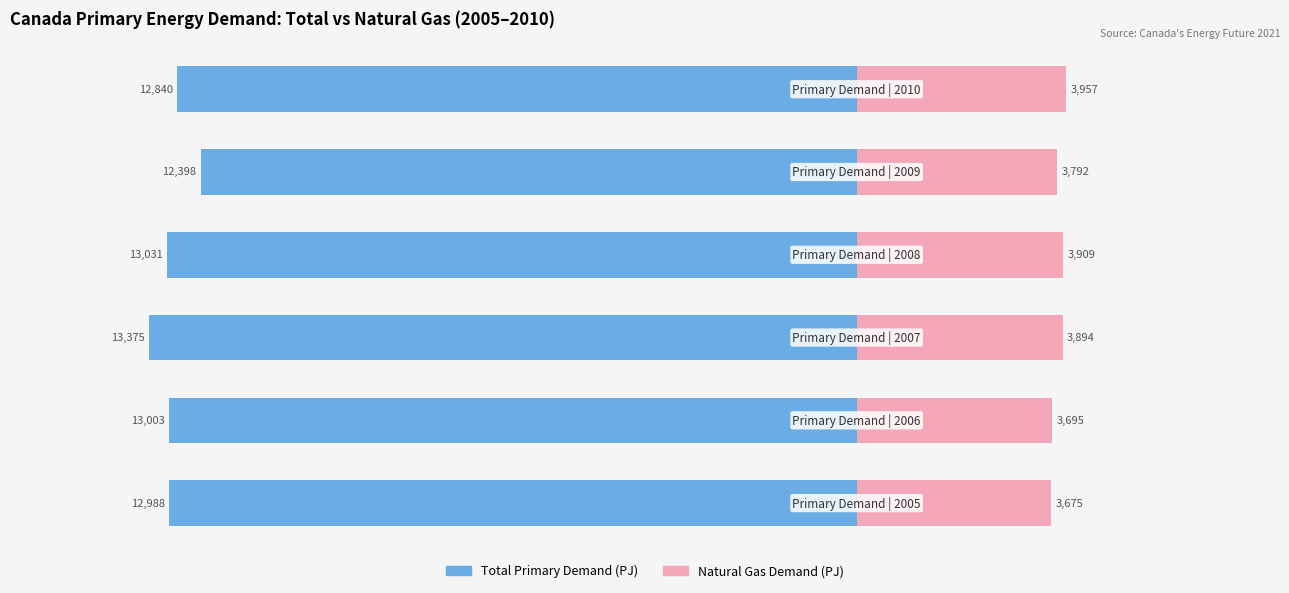

What is the difference between the maximum and second lowest values in the Natural Gas Demand (PJ) series?

261.3